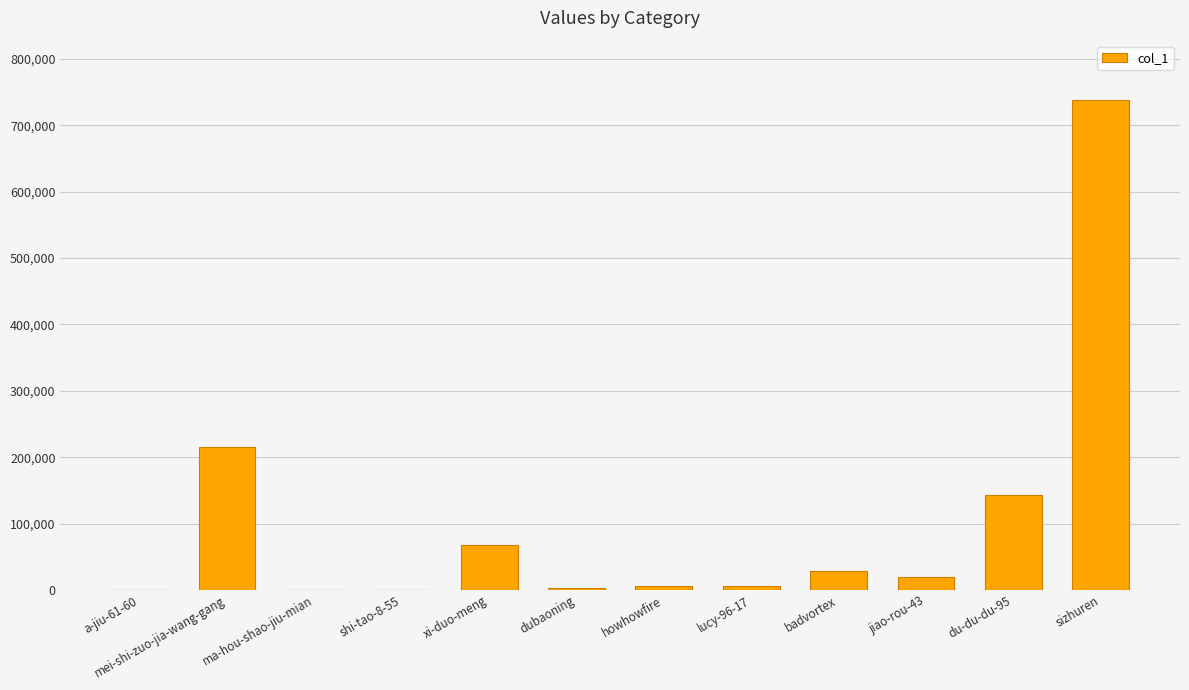

Does the chart contain stacked bars?

No